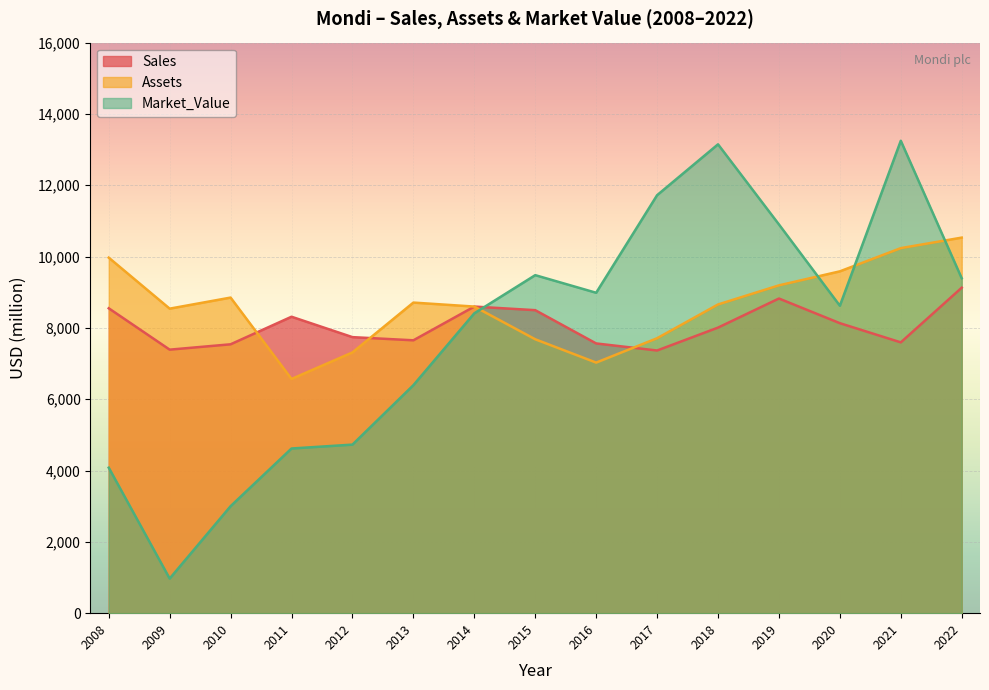

What is the smallest value displayed?

970